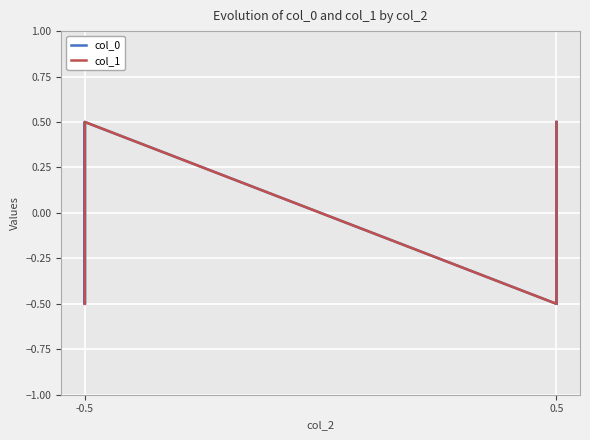

True or false: col_1 has more than 0 points higher than both neighbors.

False